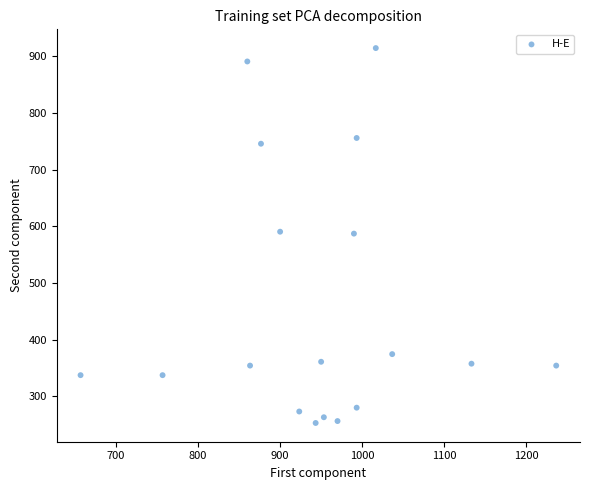

What is the range of Y values (max minus min)?

661.5